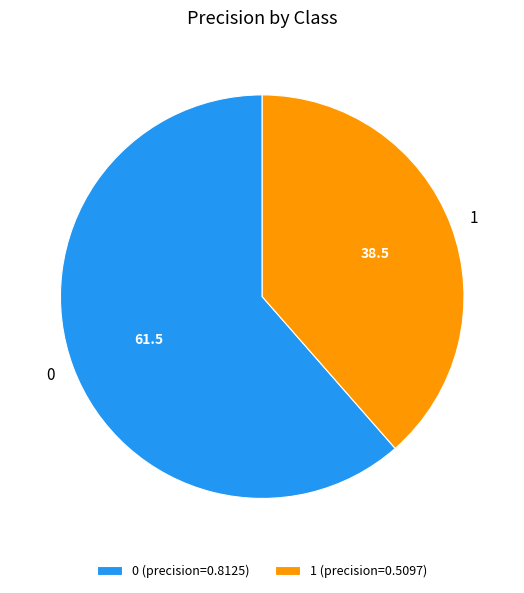

Is 0 the majority of the pie?

Yes